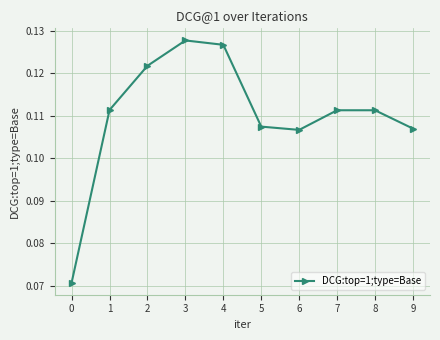

What is the sum of all values?

1.1